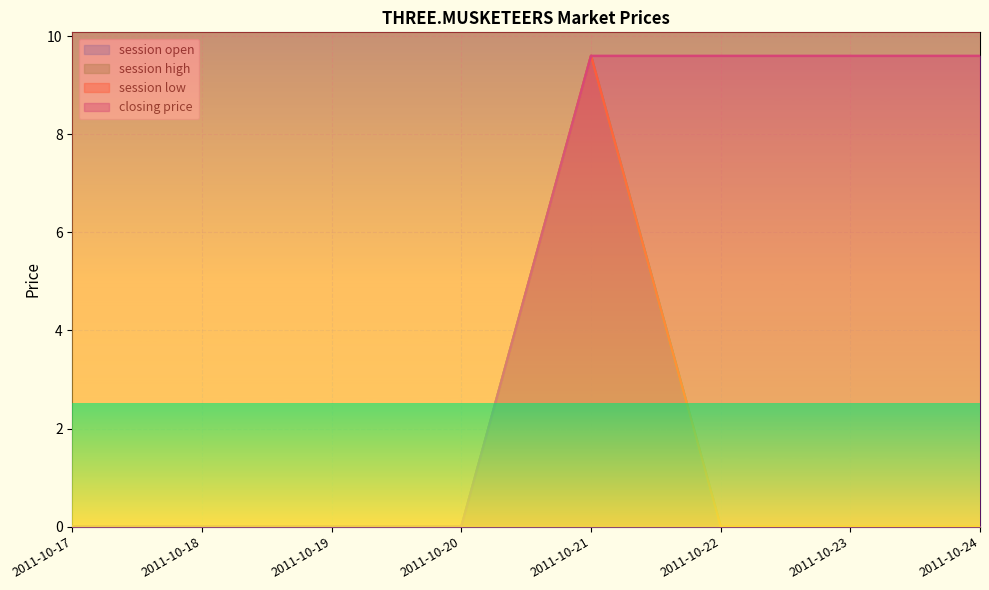

Which category has the highest value in the session open series?

2011-10-21